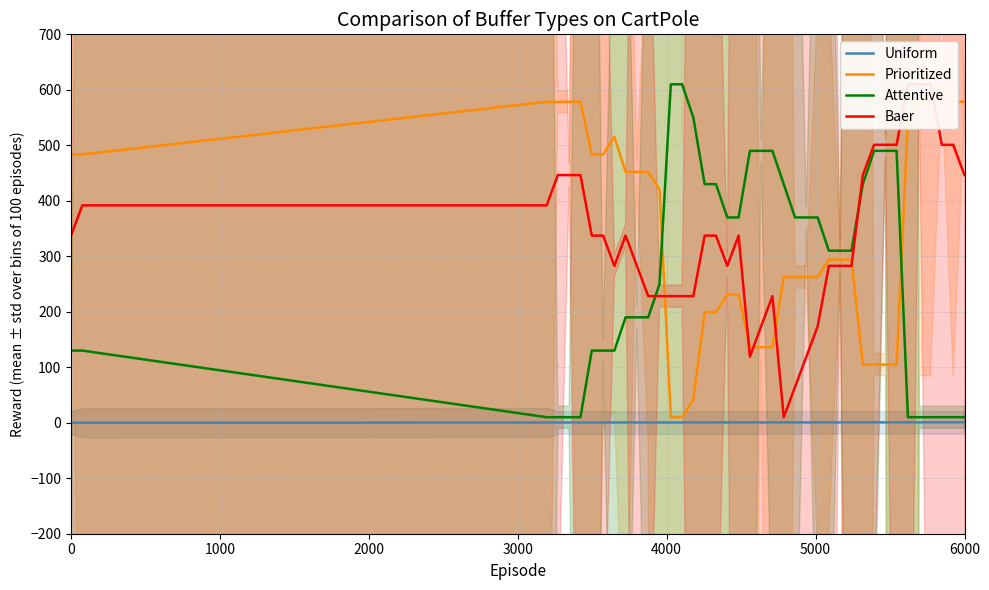

Reading left to right, what are all the values shown in this chart?

Uniform: 0.0	0.0	0.4	0.4	0.4	0.4	0.5	0.5	0.5	0.5	0.5	0.5	0.5	0.5	0.5	0.5	0.6	0.6	0.6	0.6	0.6	0.6	0.6	0.6	0.6	0.6	0.7	0.7	0.7	0.7	0.7	0.7	0.7	0.7	0.7	0.7	0.8	0.8	0.8	0.8
Prioritized: 483.7	483.7	578.4	578.4	578.4	578.4	483.7	483.7	515.3	452.1	452.1	452.1	420.5	10.0	10.0	41.6	199.5	199.5	231.0	231.0	136.3	136.3	136.3	262.6	262.6	262.6	262.6	294.2	294.2	294.2	104.7	104.7	104.7	104.7	546.8	578.4	578.4	610.0	578.4	578.4
Attentive: 130.1	130.1	10.0	10.0	10.0	10.0	130.1	130.1	130.1	190.0	190.0	190.0	250.0	610.0	610.0	550.0	430.0	430.0	370.0	370.0	490.1	490.1	490.1	430.0	370.0	370.0	370.0	310.0	310.0	310.0	430.0	490.1	490.1	490.1	10.0	10.0	10.0	10.0	10.0	10.0
Baer: 337.3	391.8	391.8	446.4	446.4	446.4	337.3	337.3	282.7	337.3	282.7	228.2	228.2	228.2	228.2	228.2	337.3	337.3	282.7	337.3	119.1	173.6	228.2	10.0	64.5	119.1	173.6	282.7	282.7	282.7	446.4	500.9	500.9	500.9	610.0	610.0	610.0	500.9	500.9	446.4